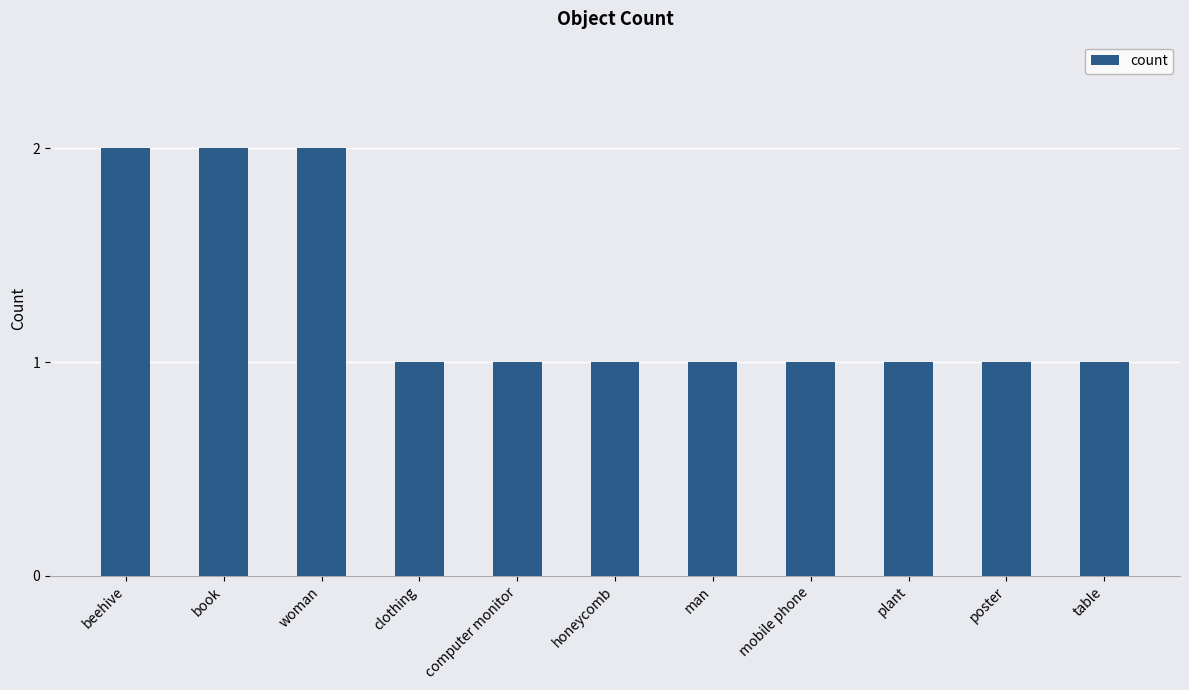

What is the ratio of the value at table to the value at woman?

0.5